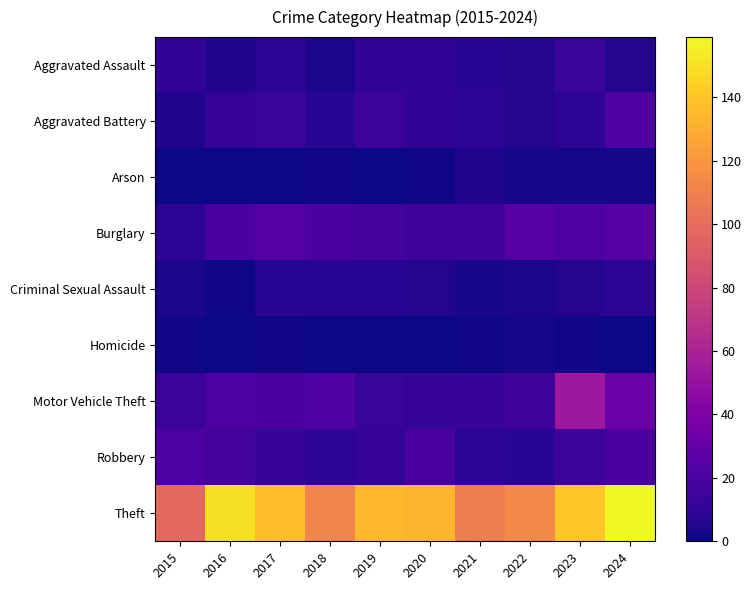

What is the total value across all series at 2019?

208